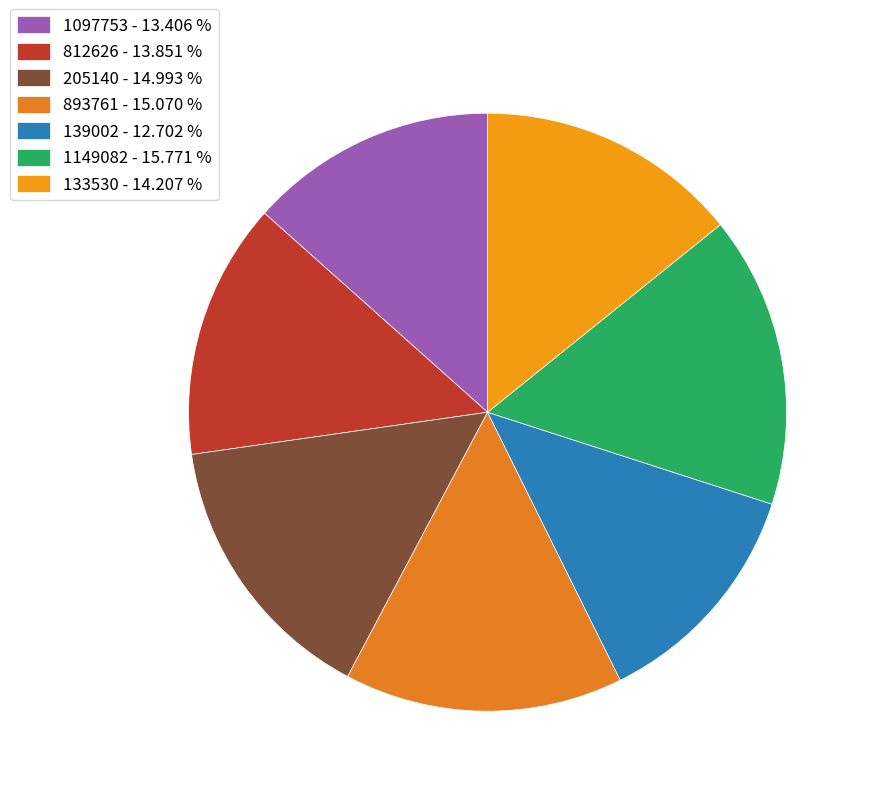

Is 1097753 the majority of the pie?

No